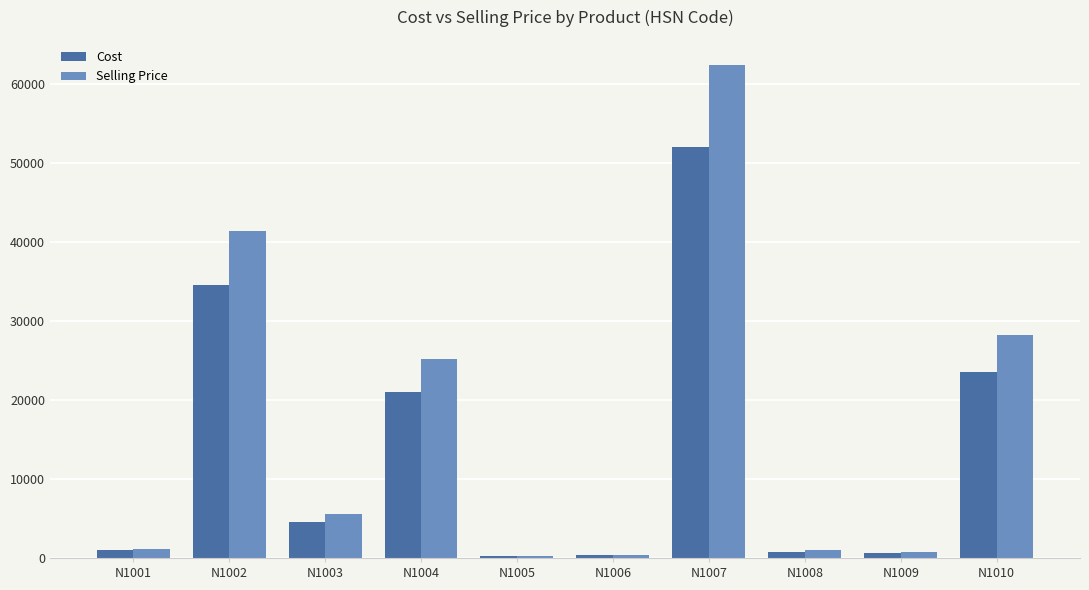

What is the average value of the Selling Price series?

16630.7